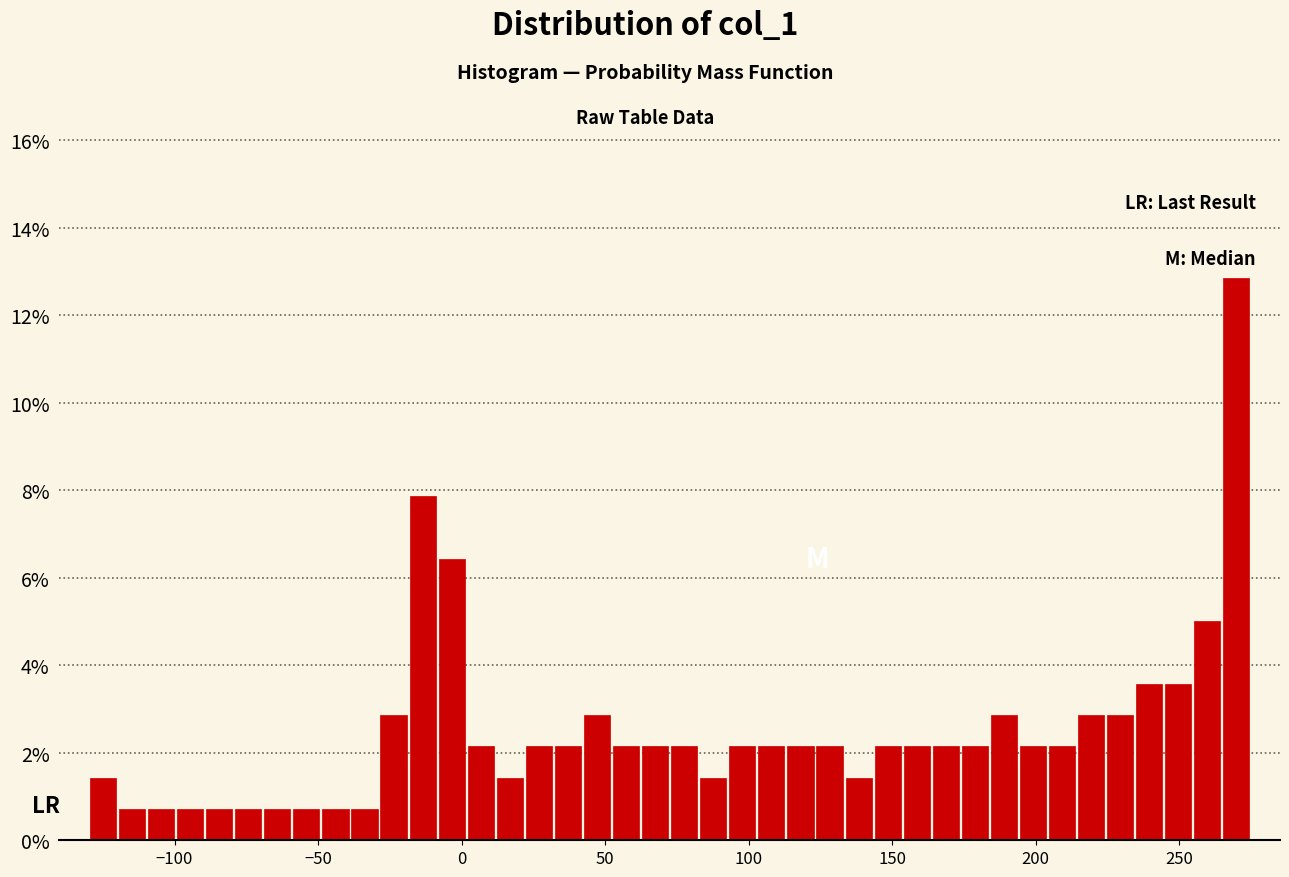

Read against the x-axis, roughly where is the centre of the tallest bar?

270